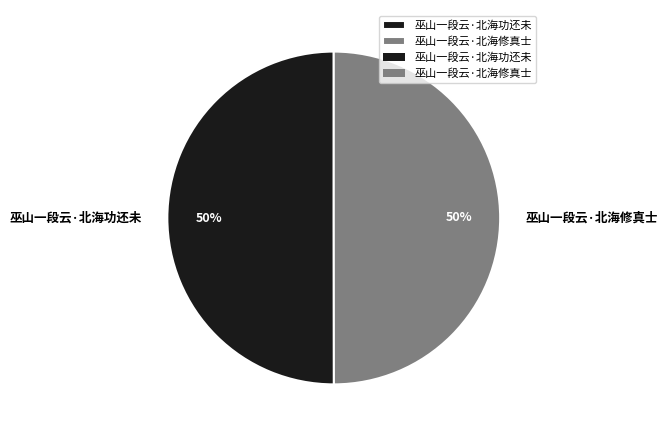

To the nearest percent, what portion does 巫山一段云·北海修真士 represent?

50%